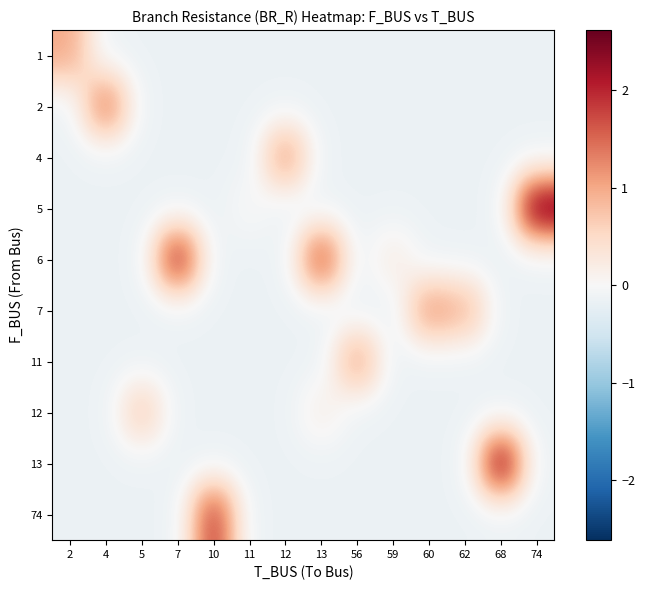

Reading left to right, extract all data points from this chart.

1: 2=1.0	4=-0.1	5=-0.1	7=-0.1	10=-0.1	11=-0.1	12=-0.1	13=-0.1	56=-0.1	59=-0.1	60=-0.1	62=-0.1	68=-0.1	74=-0.1
2: 2=-0.1	4=1.5	5=-0.1	7=-0.1	10=-0.1	11=-0.1	12=-0.1	13=-0.1	56=-0.1	59=-0.1	60=-0.1	62=-0.1	68=-0.1	74=-0.1
4: 2=-0.1	4=-0.1	5=-0.1	7=-0.1	10=-0.1	11=-0.1	12=1.1	13=-0.1	56=-0.1	59=-0.1	60=-0.1	62=-0.1	68=-0.1	74=-0.1
5: 2=-0.1	4=-0.1	5=-0.1	7=-0.1	10=-0.1	11=0.0	12=-0.1	13=-0.1	56=-0.1	59=-0.1	60=-0.1	62=-0.1	68=-0.1	74=2.6
6: 2=-0.1	4=-0.1	5=-0.1	7=2.1	10=-0.1	11=-0.1	12=-0.1	13=1.8	56=-0.1	59=0.2	60=-0.1	62=-0.1	68=-0.1	74=-0.1
7: 2=-0.1	4=-0.1	5=-0.1	7=-0.1	10=-0.1	11=-0.1	12=-0.1	13=-0.1	56=-0.1	59=-0.1	60=1.2	62=0.9	68=-0.1	74=-0.1
11: 2=-0.1	4=-0.1	5=-0.1	7=-0.1	10=-0.1	11=-0.1	12=-0.1	13=-0.1	56=1.1	59=-0.1	60=-0.1	62=-0.1	68=-0.1	74=-0.1
12: 2=-0.1	4=-0.1	5=0.7	7=-0.1	10=-0.1	11=-0.1	12=-0.1	13=0.2	56=-0.1	59=-0.1	60=-0.1	62=-0.1	68=-0.1	74=-0.1
13: 2=-0.1	4=-0.1	5=-0.1	7=-0.1	10=-0.1	11=-0.1	12=-0.1	13=-0.1	56=-0.1	59=-0.1	60=-0.1	62=-0.1	68=2.5	74=-0.1
74: 2=-0.1	4=-0.1	5=-0.1	7=-0.1	10=1.9	11=-0.1	12=-0.1	13=-0.1	56=-0.1	59=-0.1	60=-0.1	62=-0.1	68=-0.1	74=-0.1